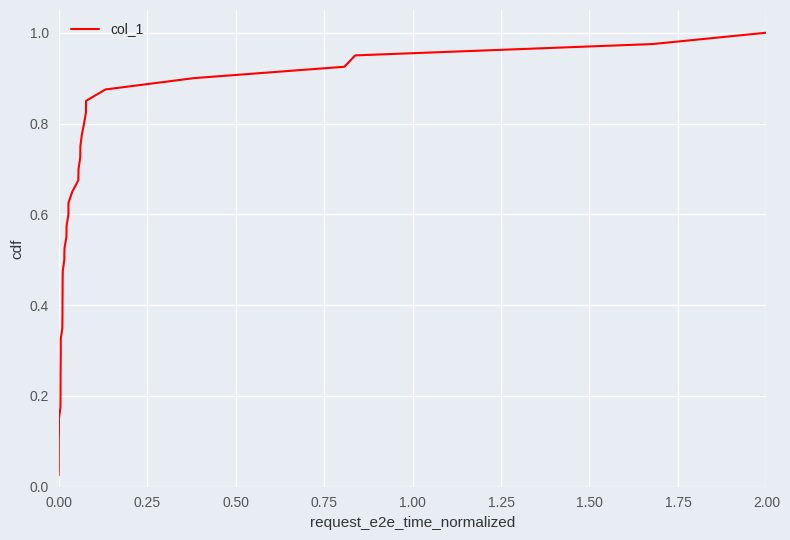

True or false: the data has more than 0 interior local peaks.

False